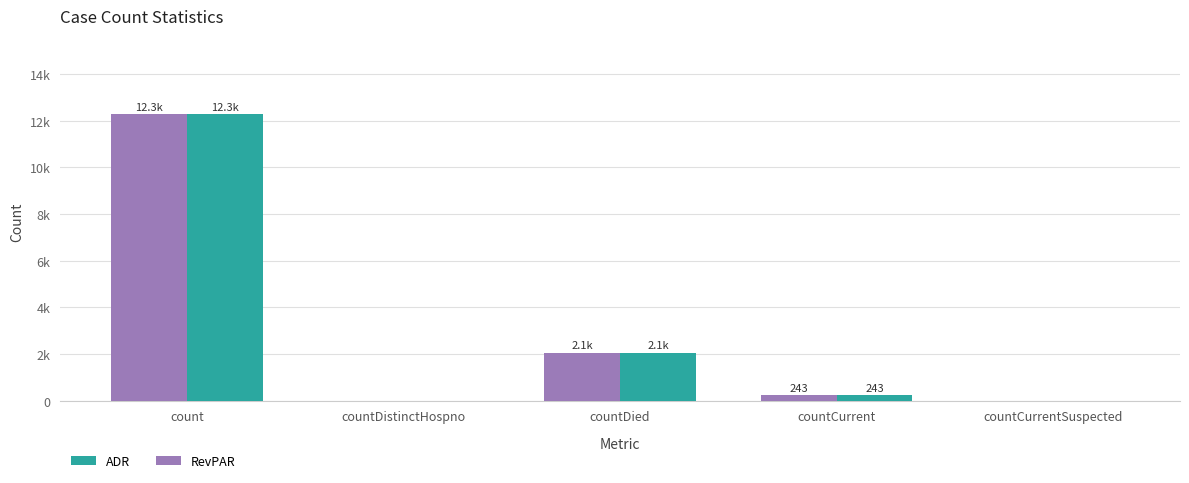

Does the chart contain stacked bars?

No